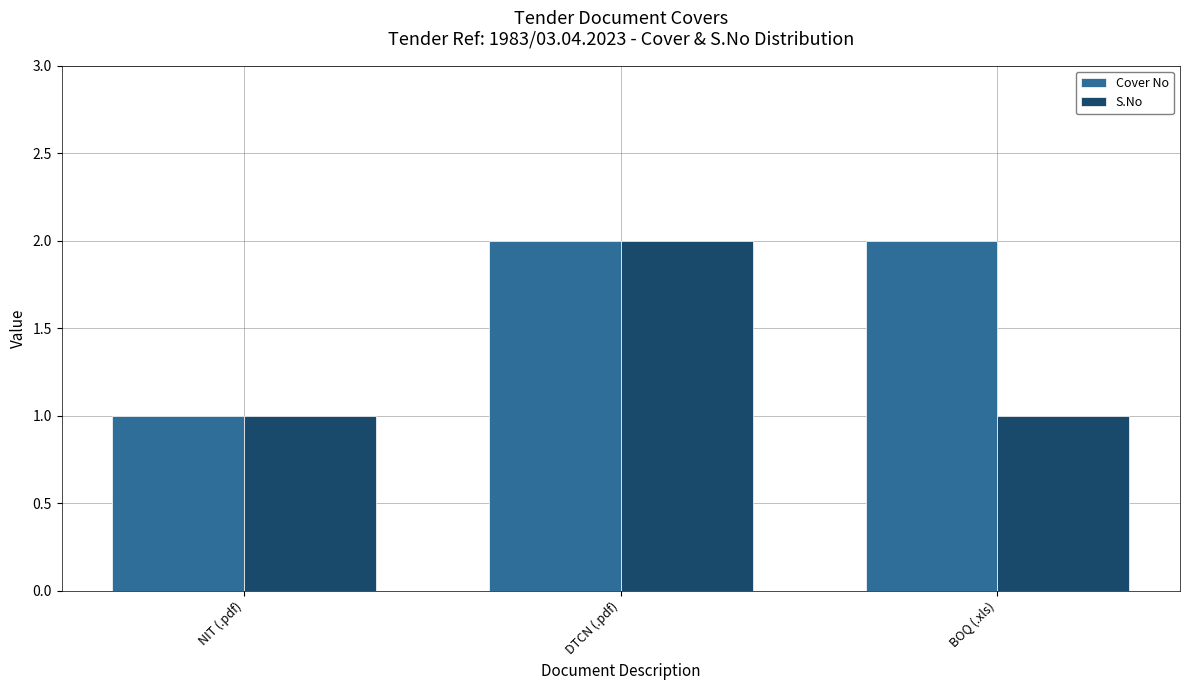

Rank the series by their average value, from highest to lowest.

Cover No, S.No